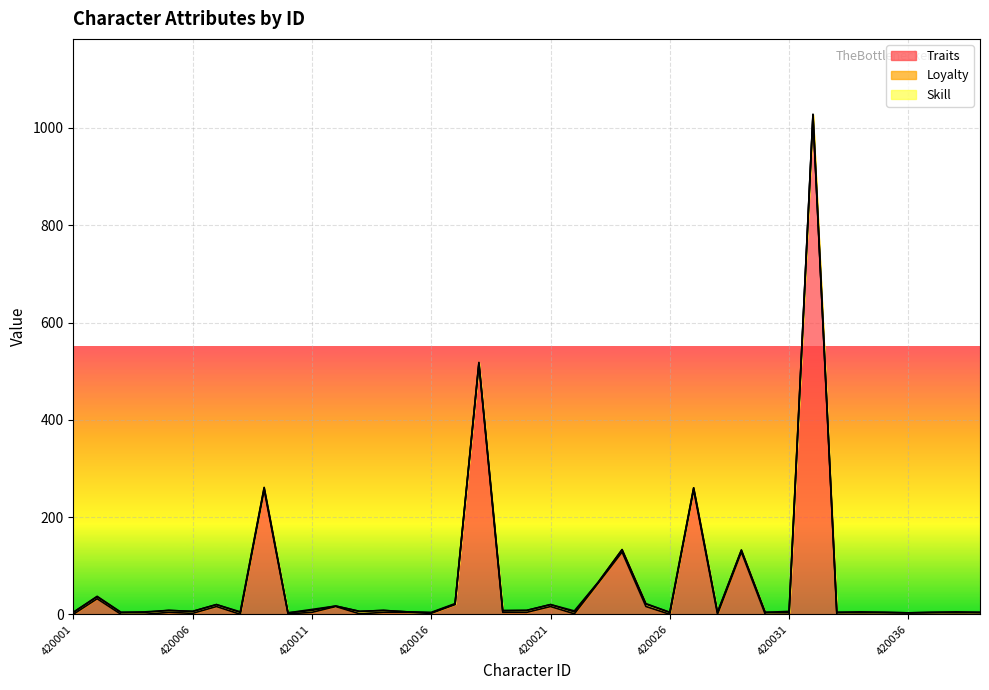

What is the sum of all Traits values?

2517